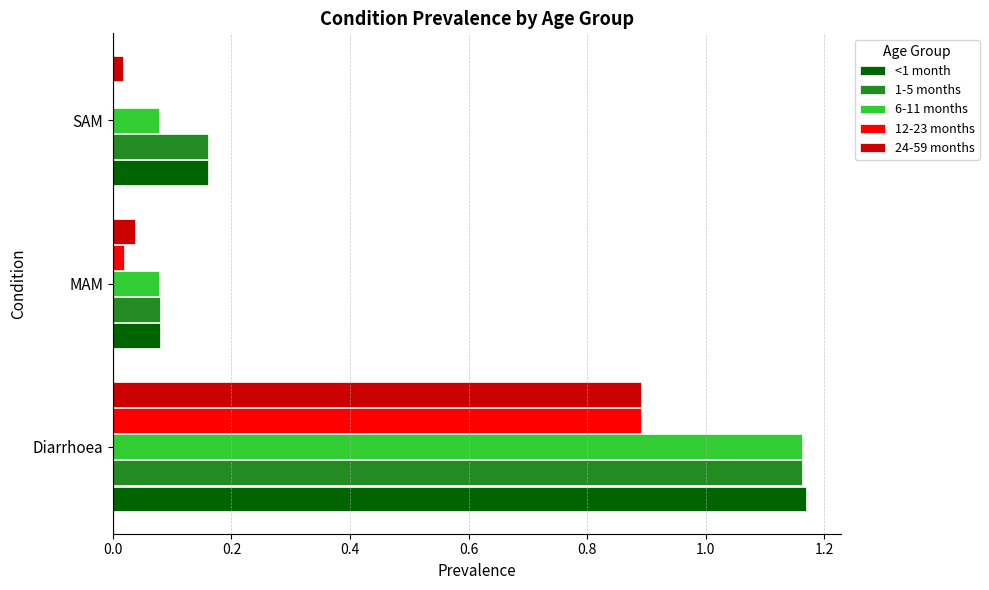

True or false: <1 month has a value of 0.0 at MAM.

False